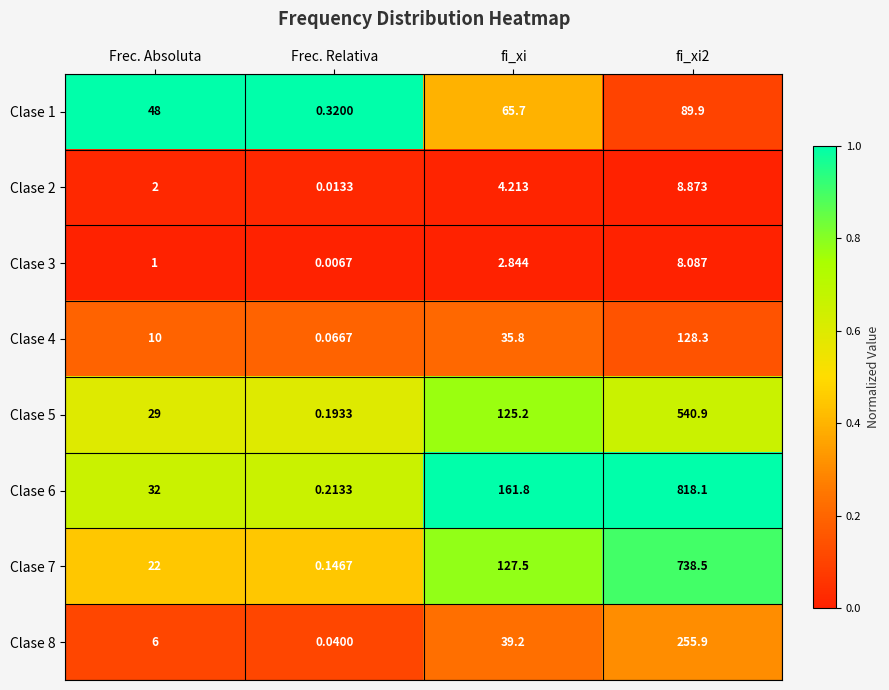

Which series changed the most between Frec. Relativa and fi_xi2?

Clase 6